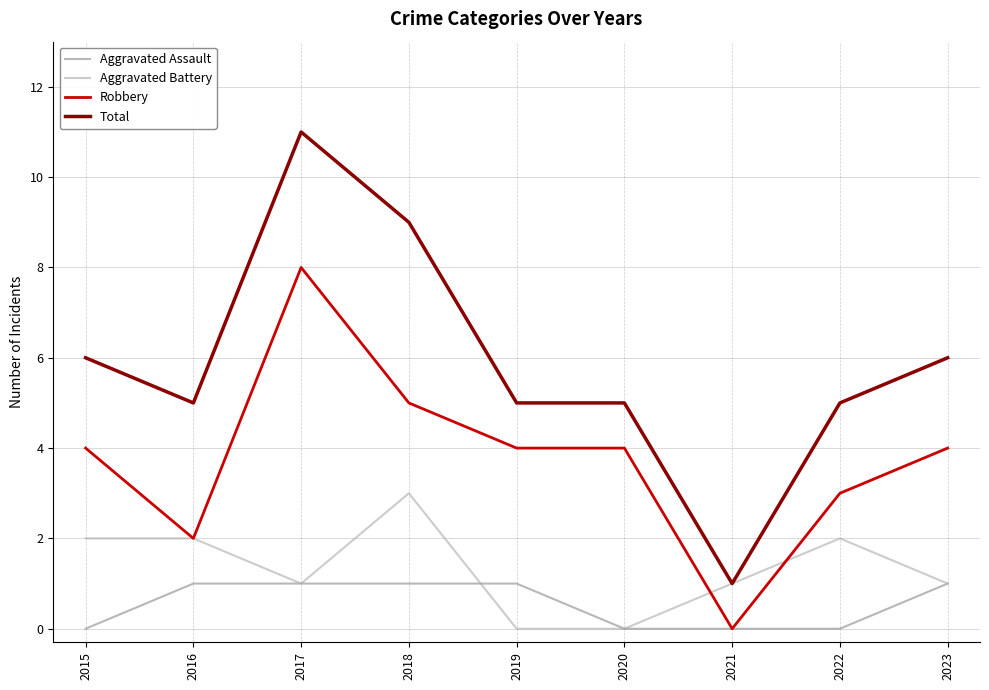

What is the sum of all Total values?

53